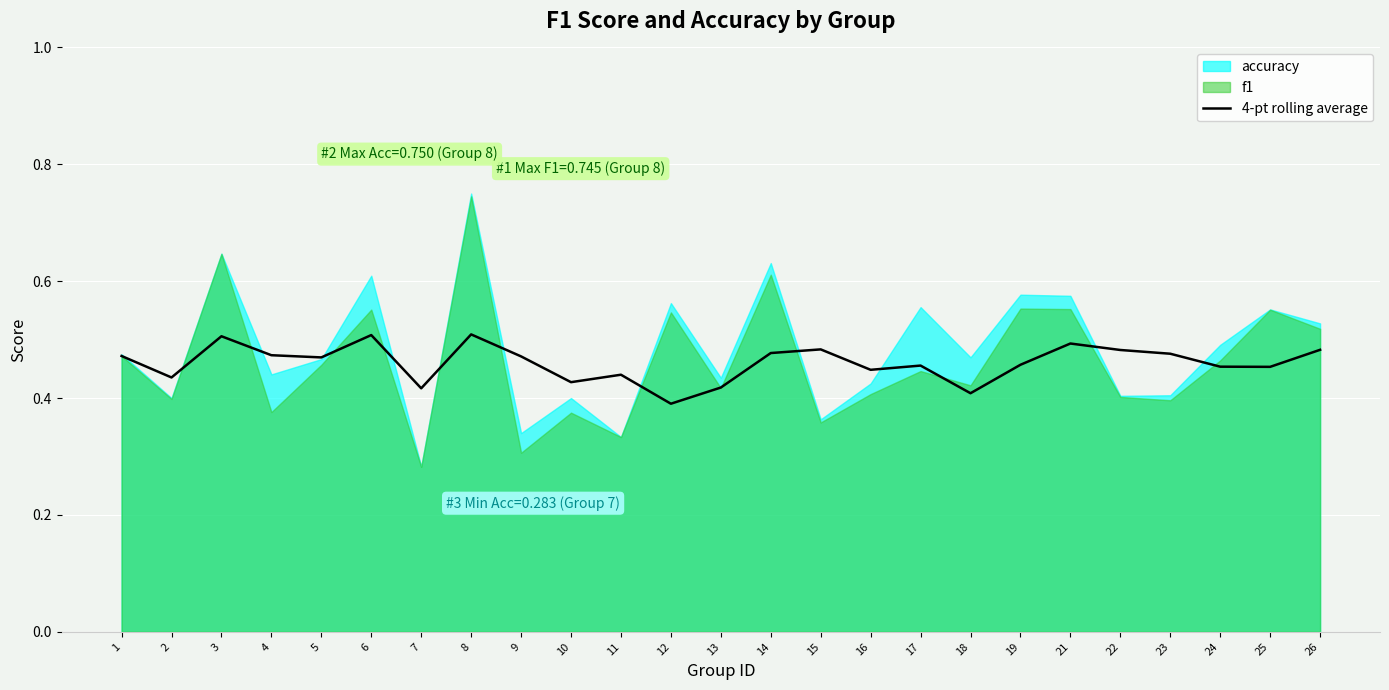

True or false: the data shows 0.5 at 4.

True